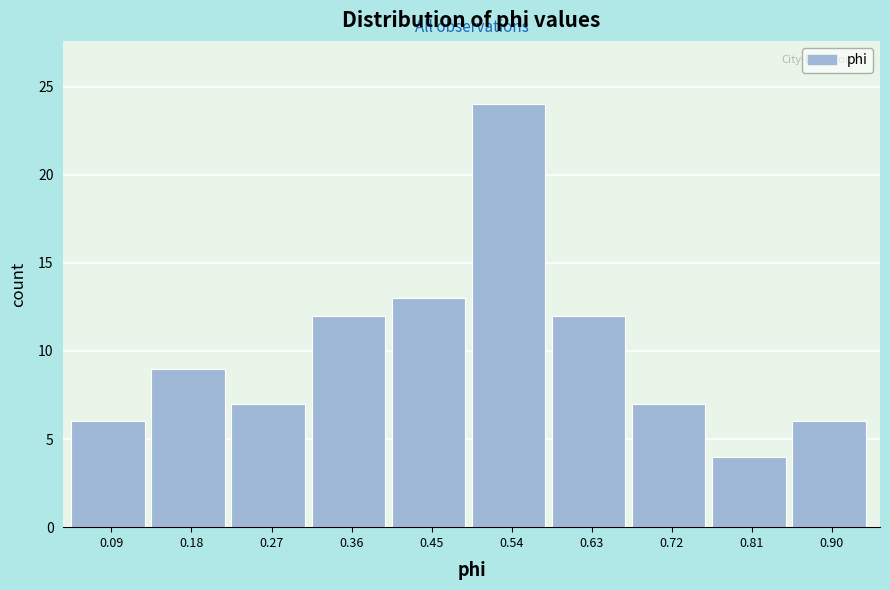

Reading left to right, transcribe this chart: for each bar, give the range it covers on the x-axis and its height. Neither the bar edges nor the heights are printed on the chart, so give them approximately, as read against the axes.

0.040 to 0.131: 6
0.131 to 0.222: 9
0.222 to 0.313: 7
0.313 to 0.404: 12
0.404 to 0.495: 13
0.495 to 0.586: 24
0.586 to 0.677: 12
0.677 to 0.768: 7
0.768 to 0.859: 4
0.859 to 0.950: 6